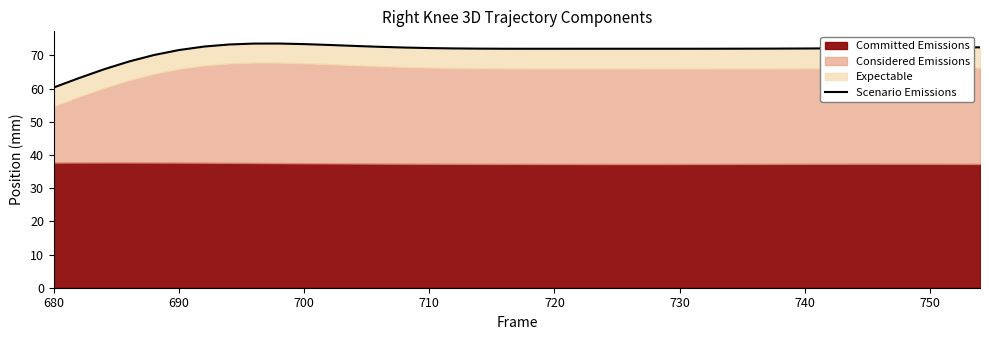

How many lines are shown in the chart?

1